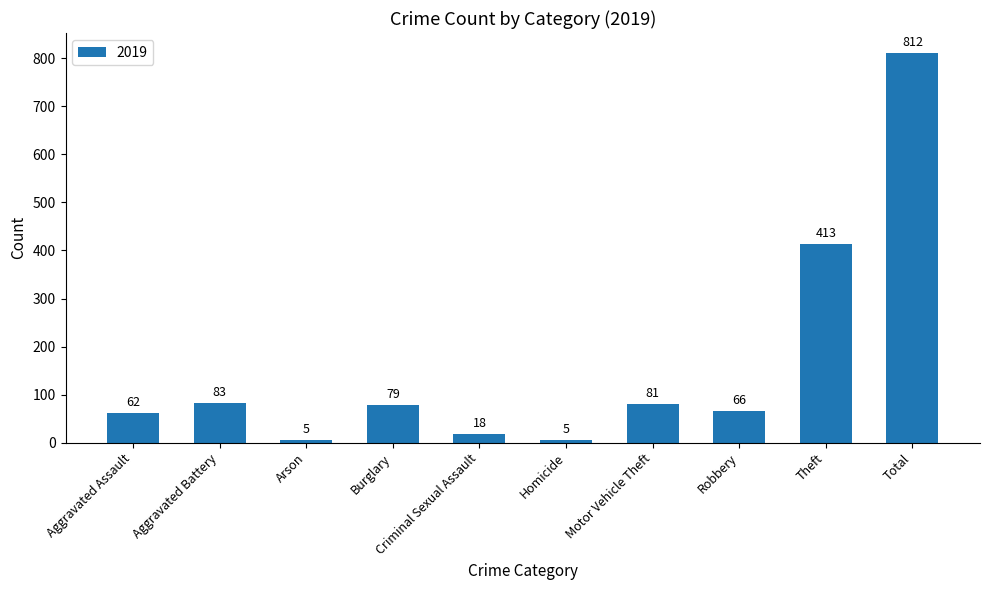

What is the label of the 8th bar from the right?

Arson